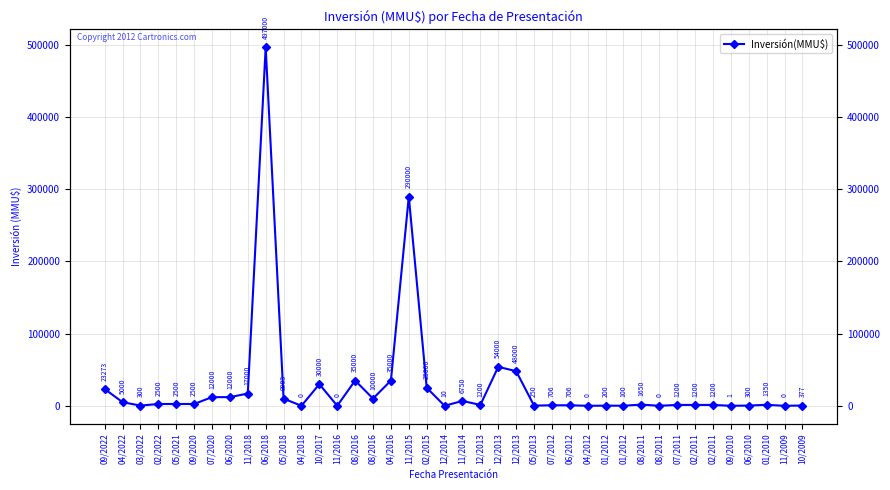

Does the chart display data point markers on the line(s)?

Yes